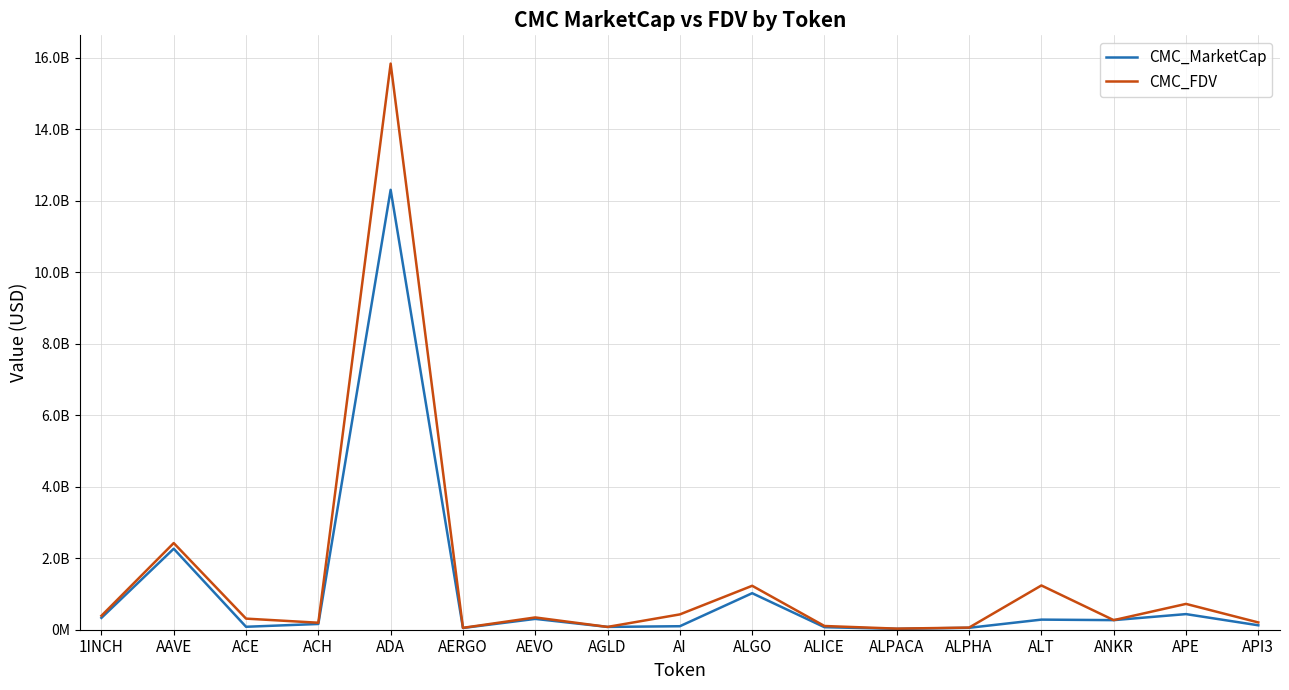

What are all the series names shown in the legend?

CMC_MarketCap, CMC_FDV